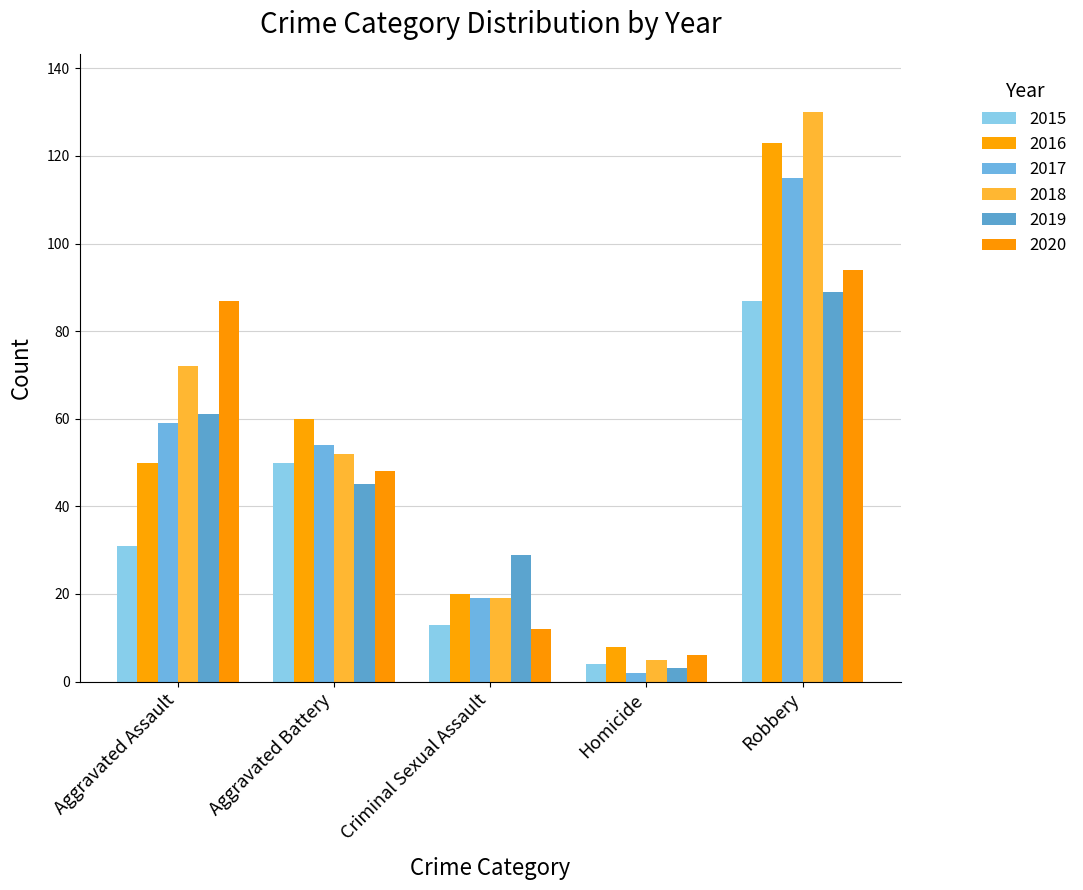

Reading right to left, extract all data points from this chart.

2015: 87	4	13	50	31
2016: 123	8	20	60	50
2017: 115	2	19	54	59
2018: 130	5	19	52	72
2019: 89	3	29	45	61
2020: 94	6	12	48	87